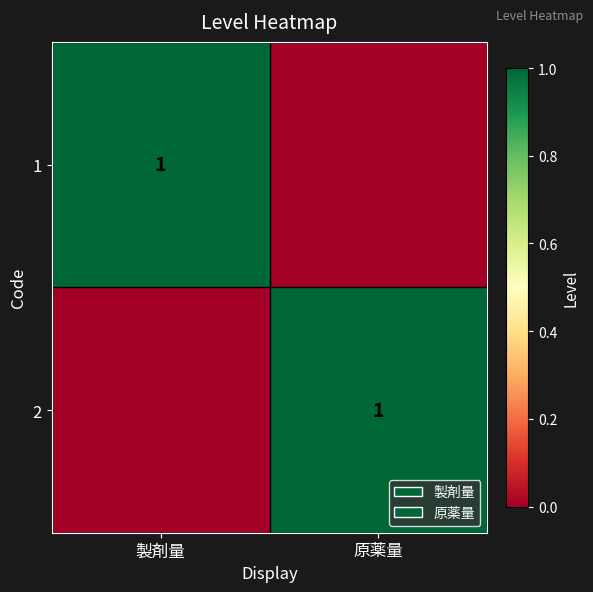

What is the total value across all series at 製剤量?

1